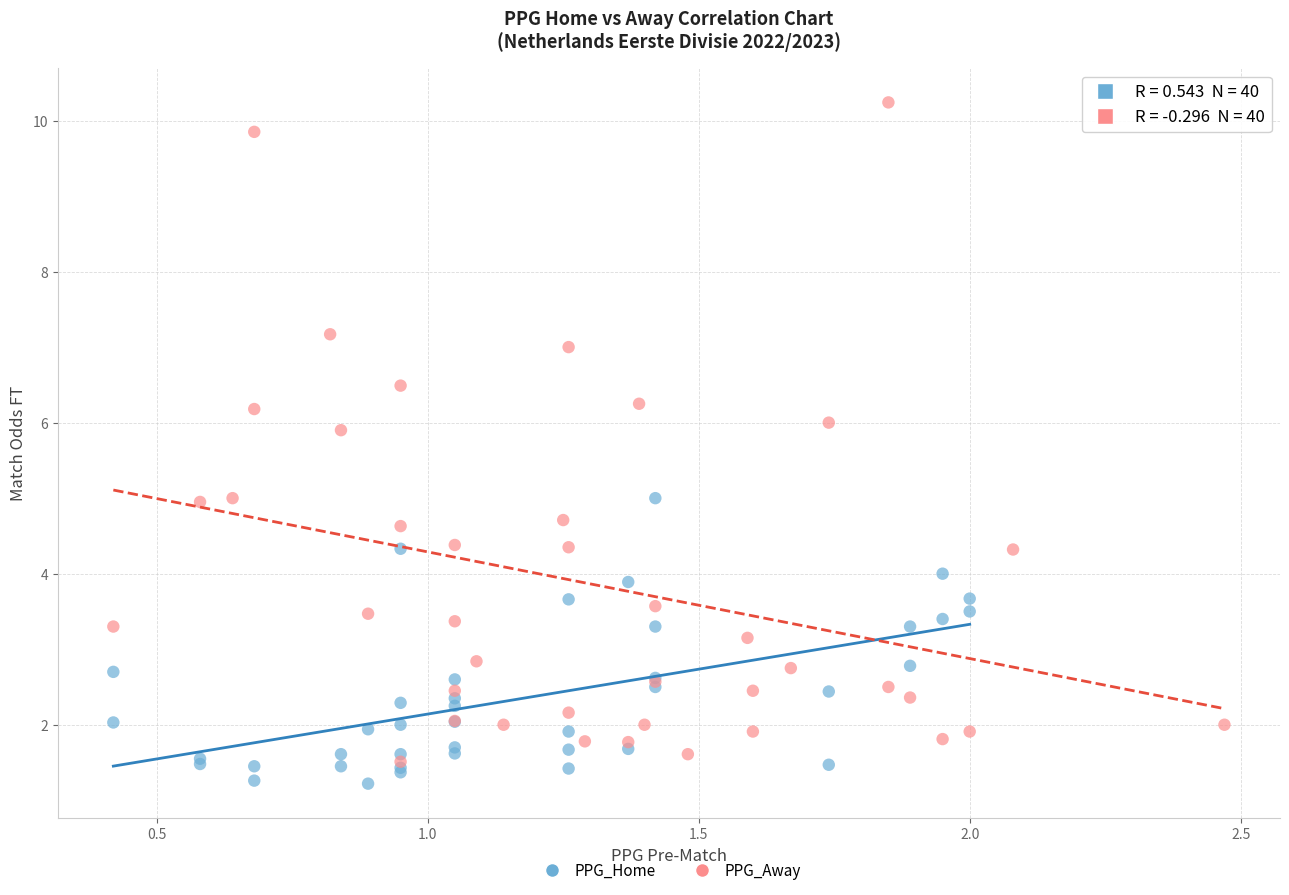

Which series contains the highest Y value?

PPG_Away